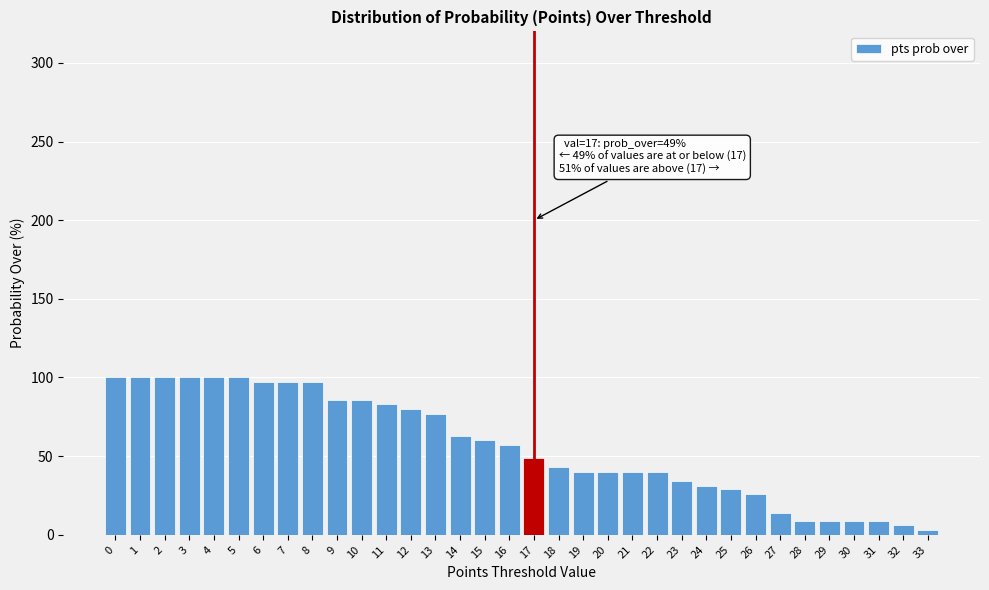

What is the greatest value displayed?

100